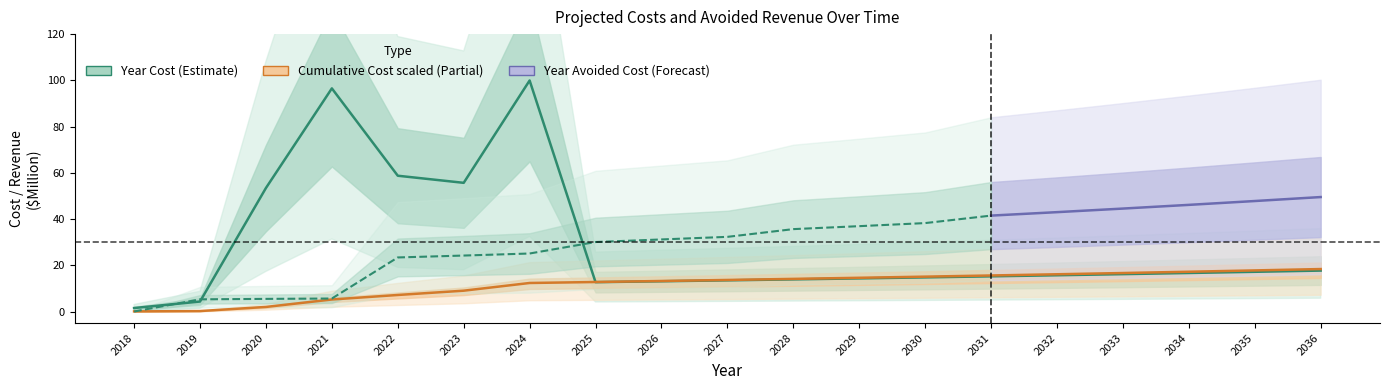

The value of Year Cost at 2027 is 21.1. True or false?

False